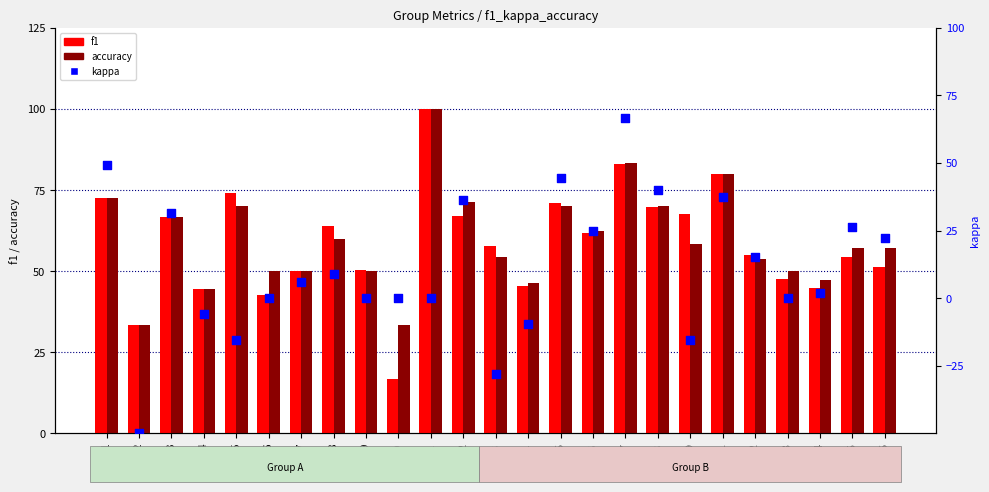

Is the value of accuracy at 11 greater than the value of f1 at 25?

Yes